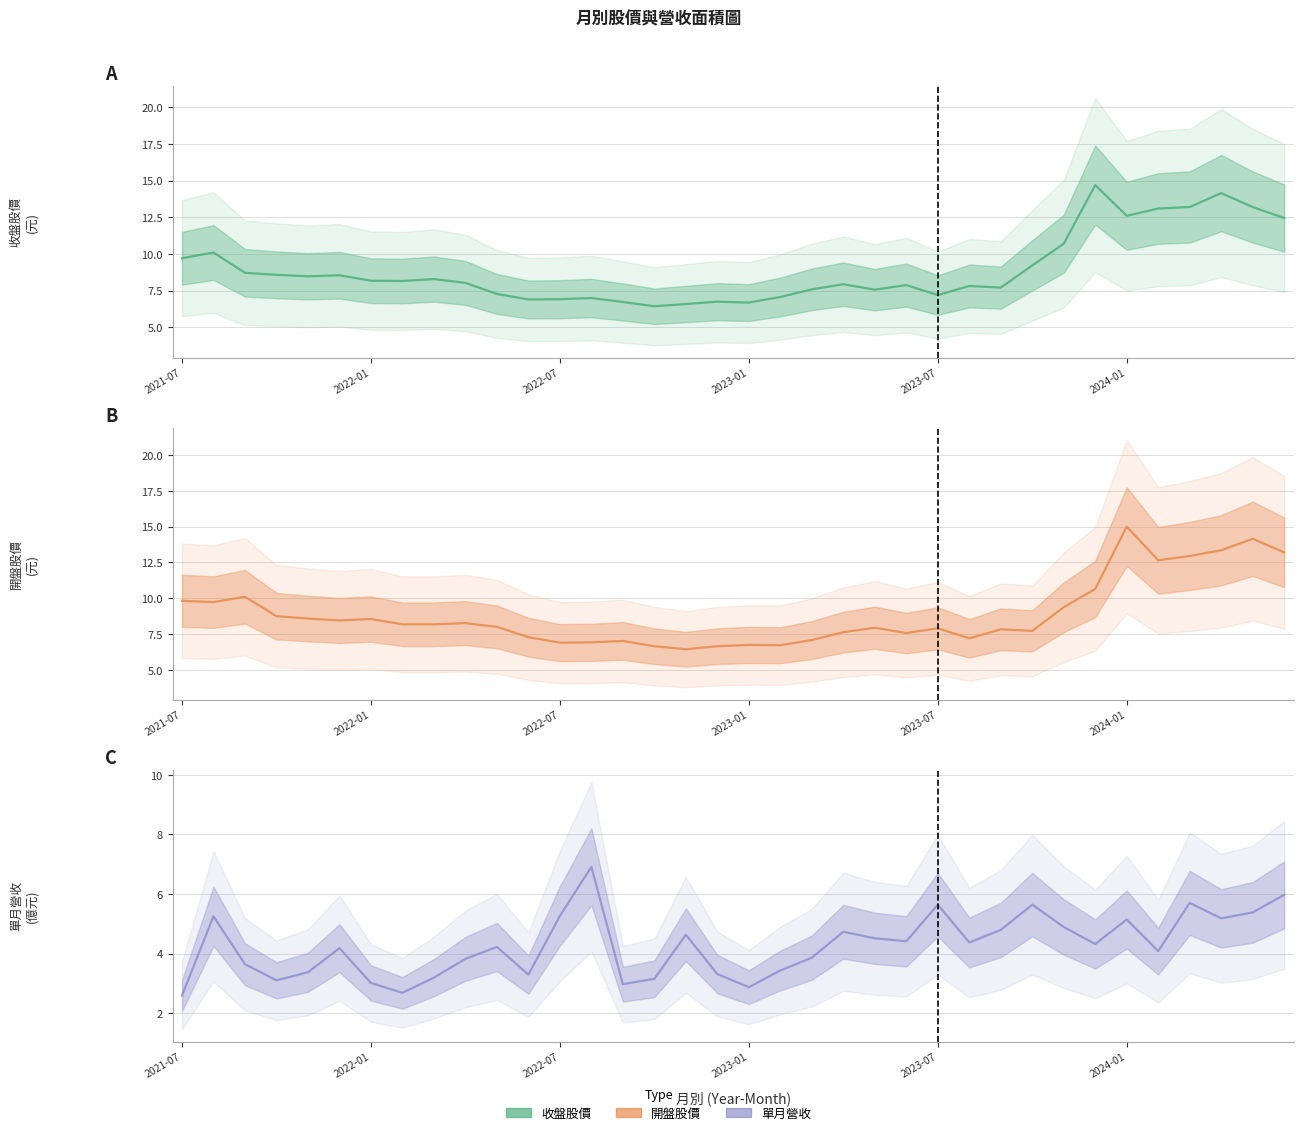

What is the difference between the maximum and minimum values in the 開盤 series?

8.6